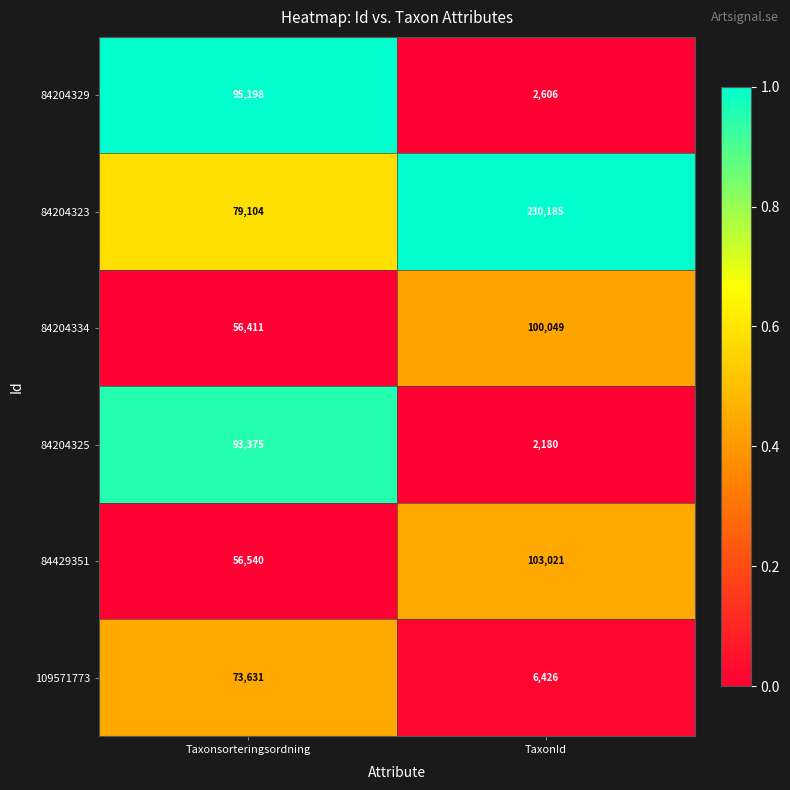

Is it true that 84429351 equals 79410 at Taxonsorteringsordning?

False